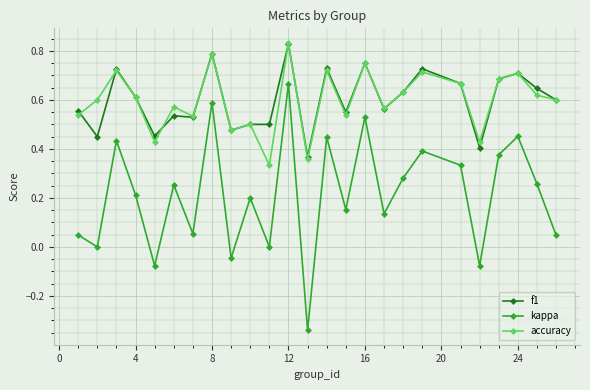

Which series has the widest spread of values?

kappa